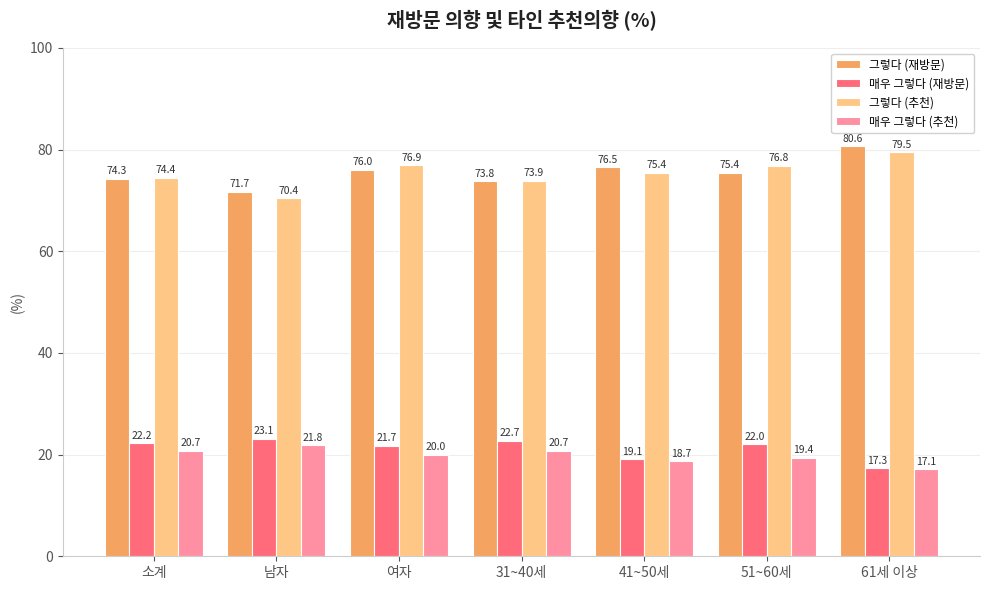

What is the label of the 4th bar from the left?

31~40세